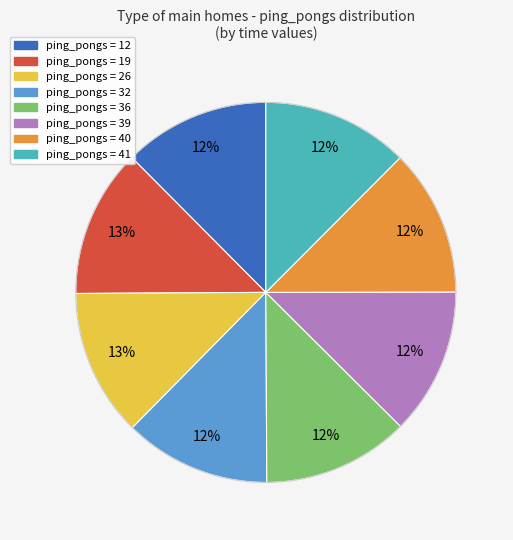

Which category has the smallest portion of the pie?

12